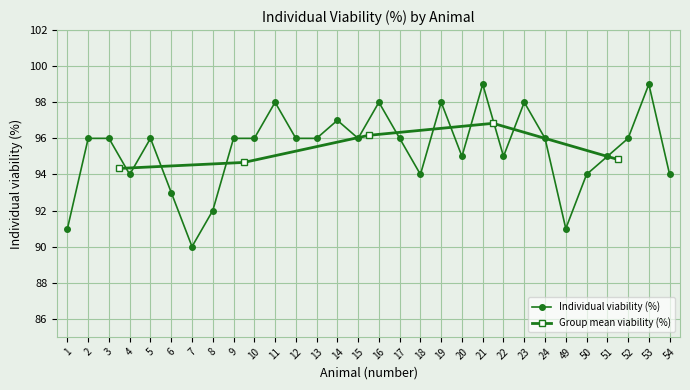

Where is the data nearest to the value 94?

4